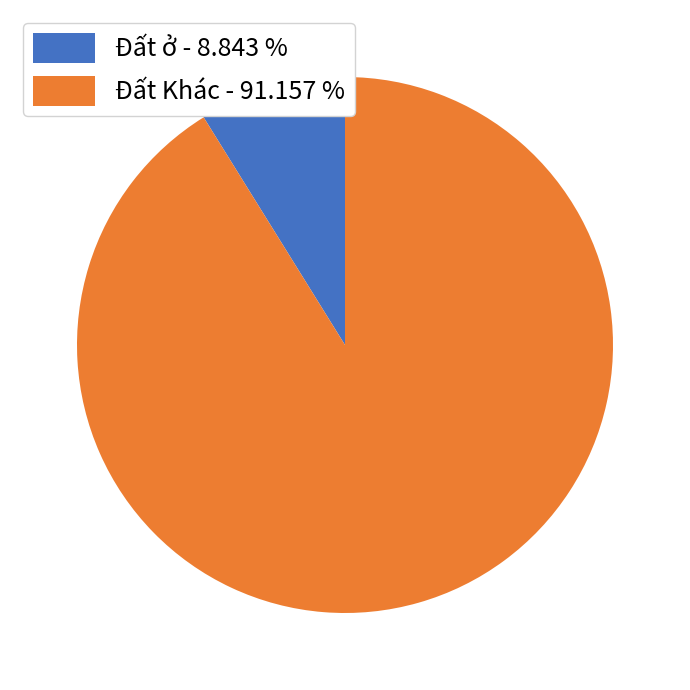

Between Đất ở - 8.843 % and Đất Khác - 91.157 %, which is larger?

Đất Khác - 91.157 %